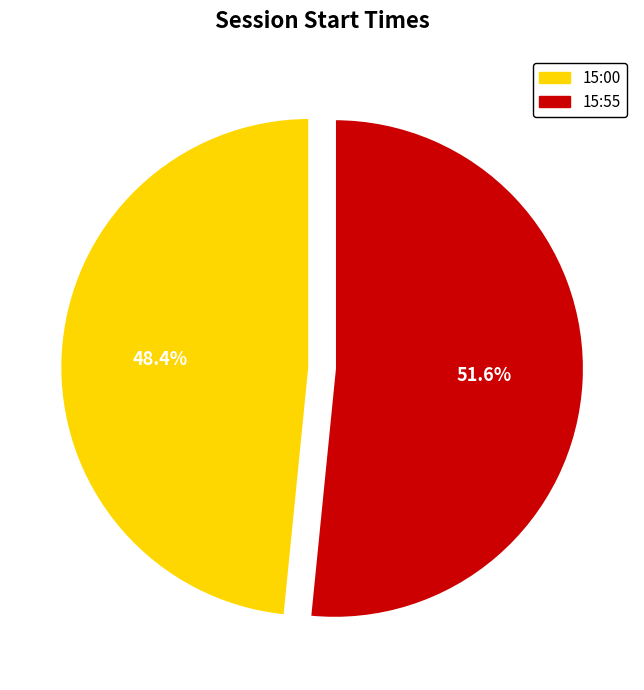

Is it true that 15:00 is 57% of the pie?

False